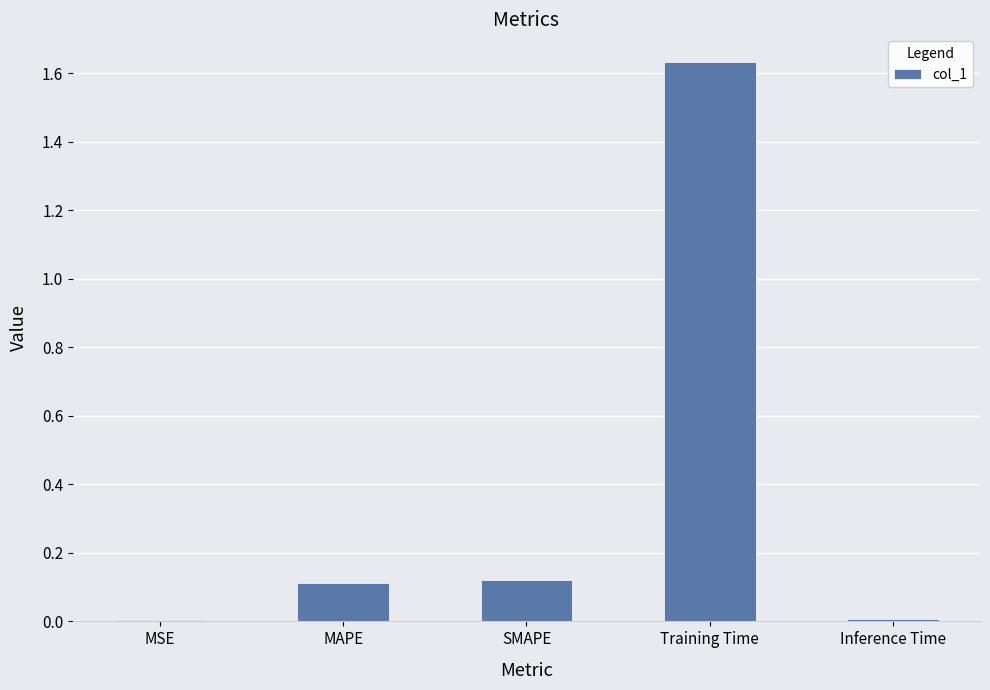

True or false: the data shows 0.2 at MAPE.

False